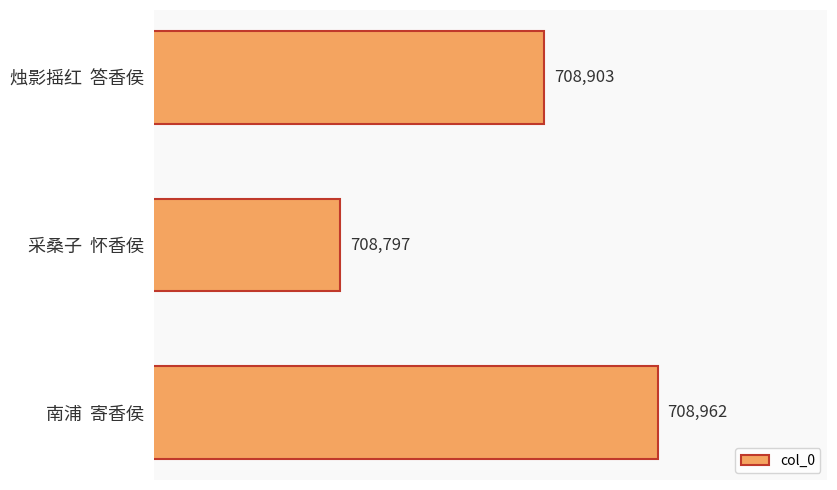

How many distinct data groups are displayed?

1